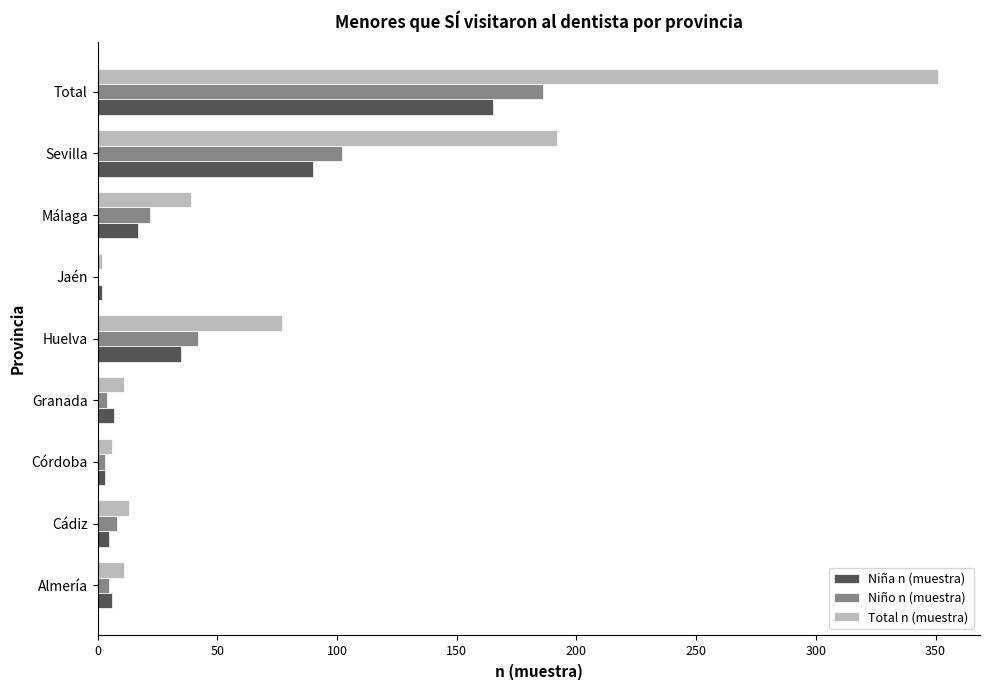

At which category is the sum across all series the highest?

Total